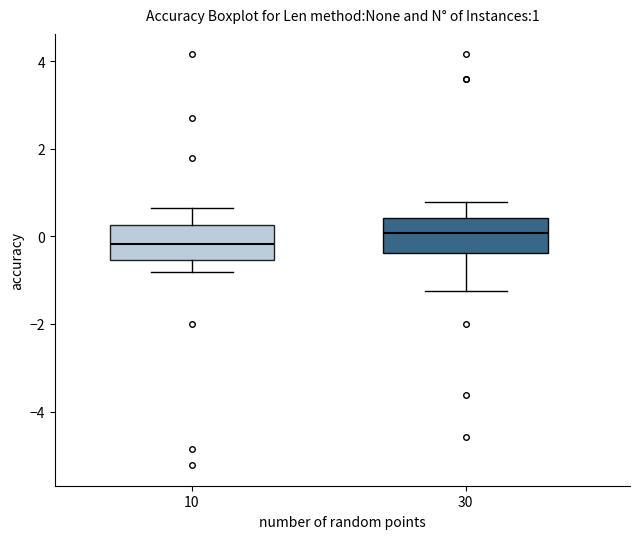

Which box has the highest median line?

30